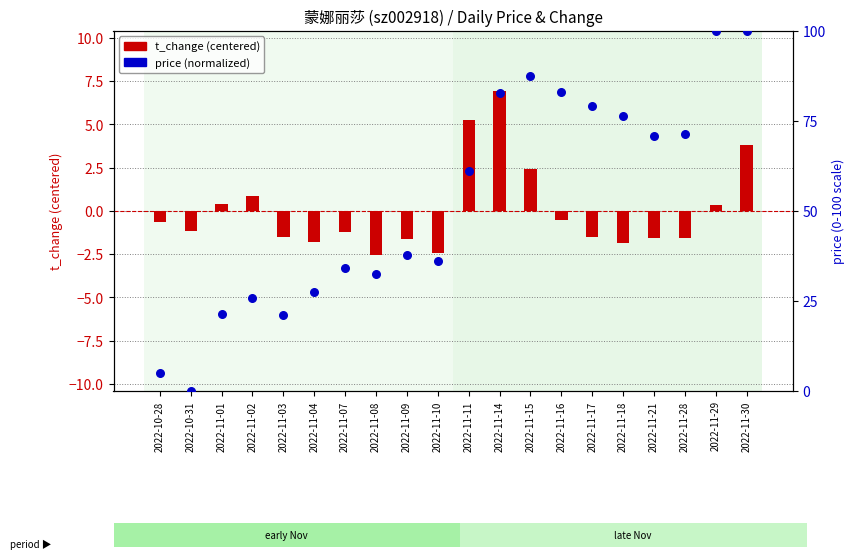

Which series has the largest Y range (max minus min)?

price (normalized 0-100)